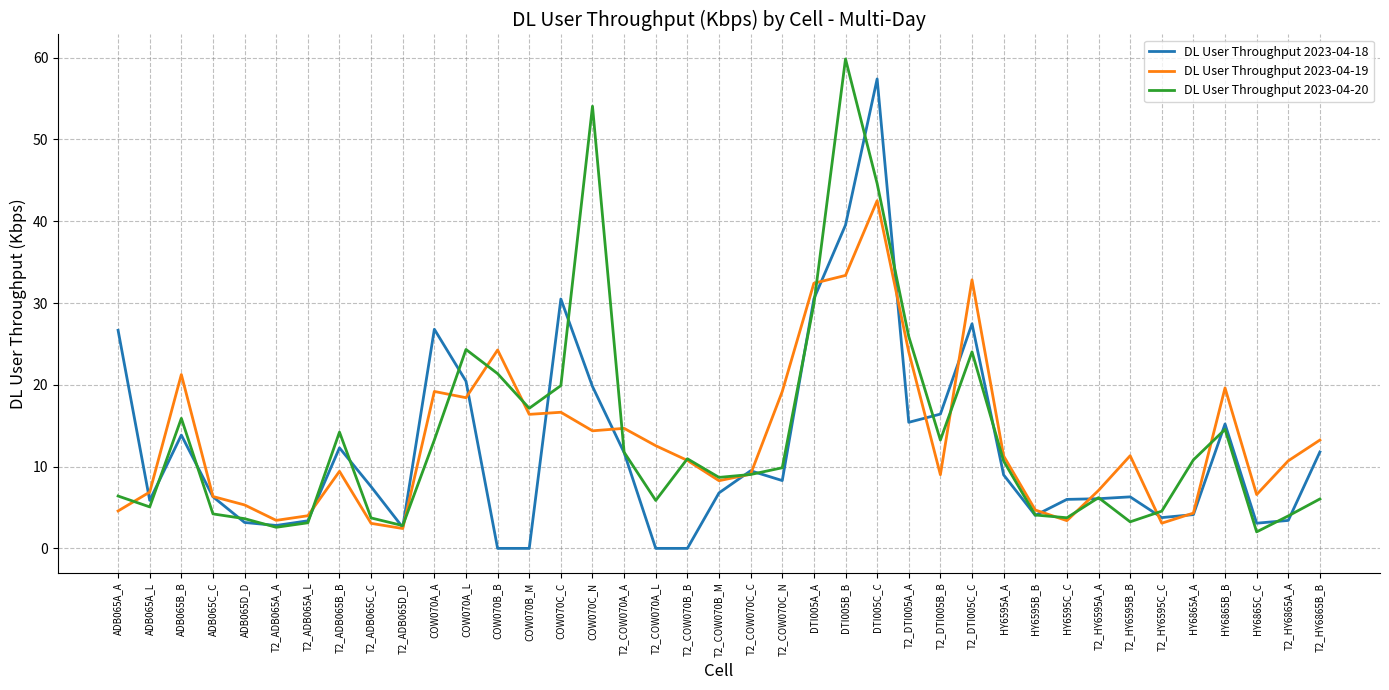

What is the spread (max minus min) of values at T2_ADB065A_A?

0.8